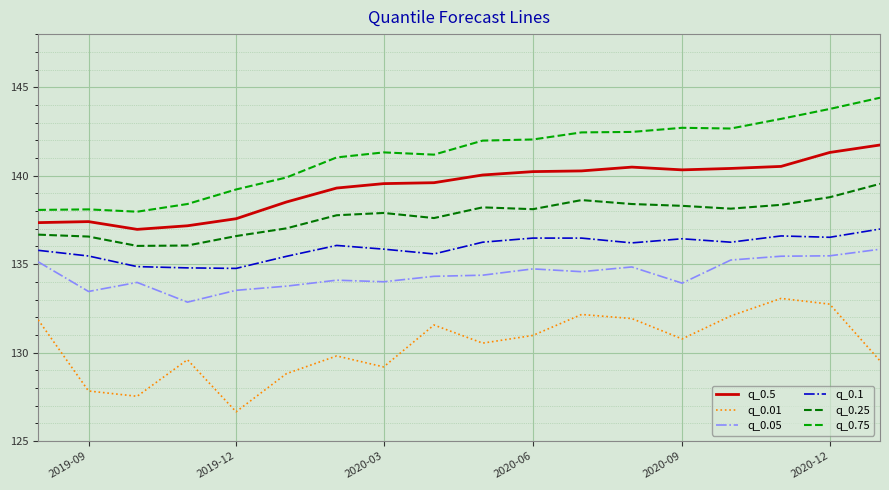

True or false: q_0.1 and q_0.05 cross at least once.

False